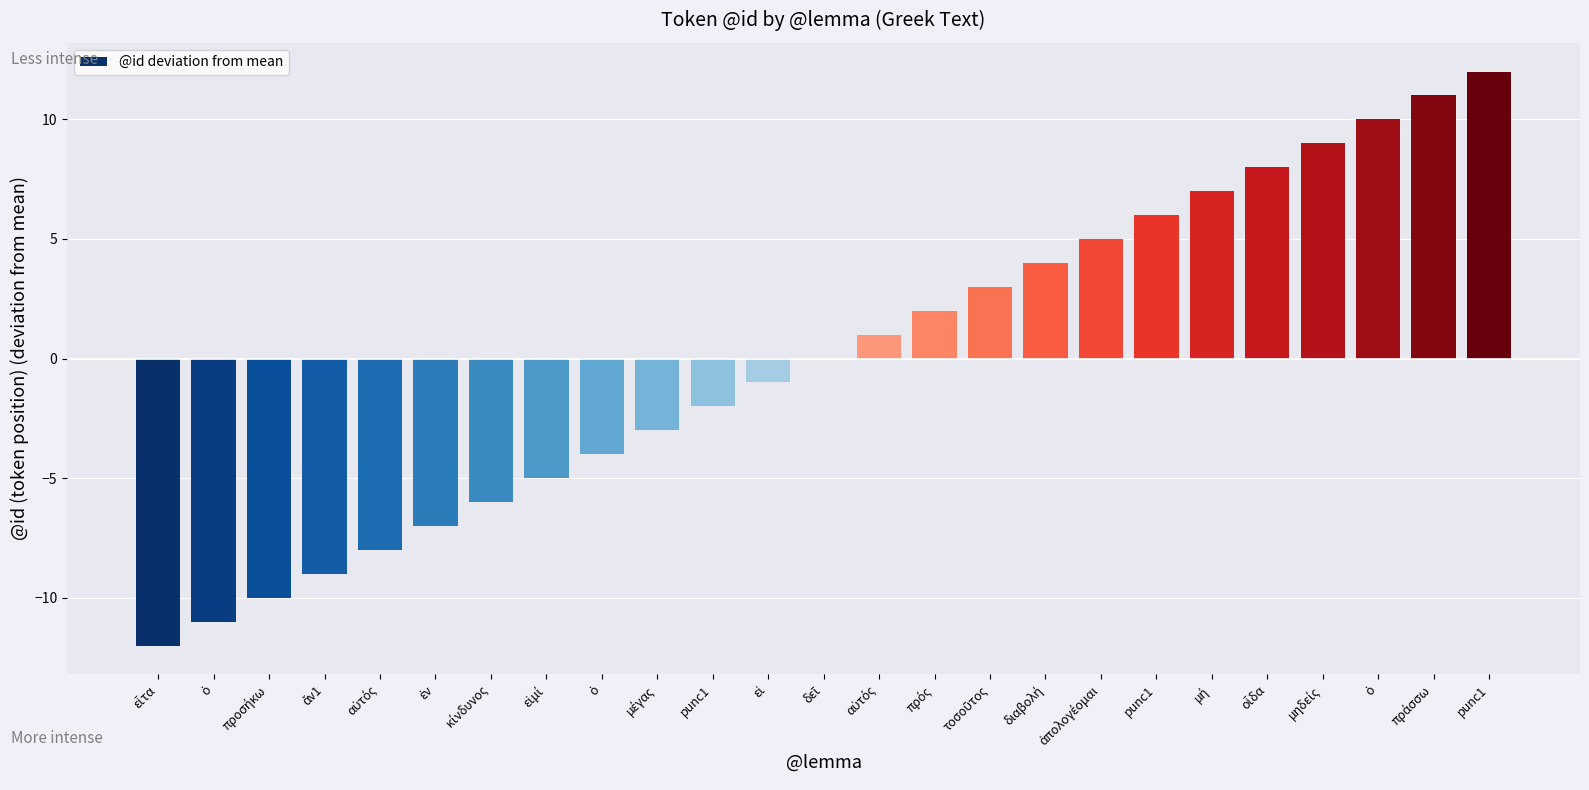

How many series are shown in this chart?

1